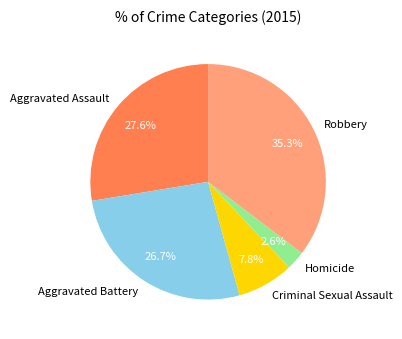

What percentage is the Homicide slice, to the nearest percent?

3%